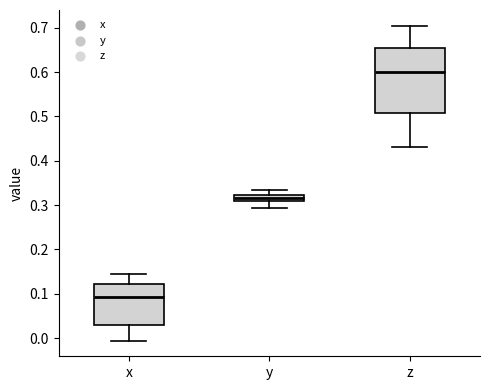

Which box has the lowest median line?

x